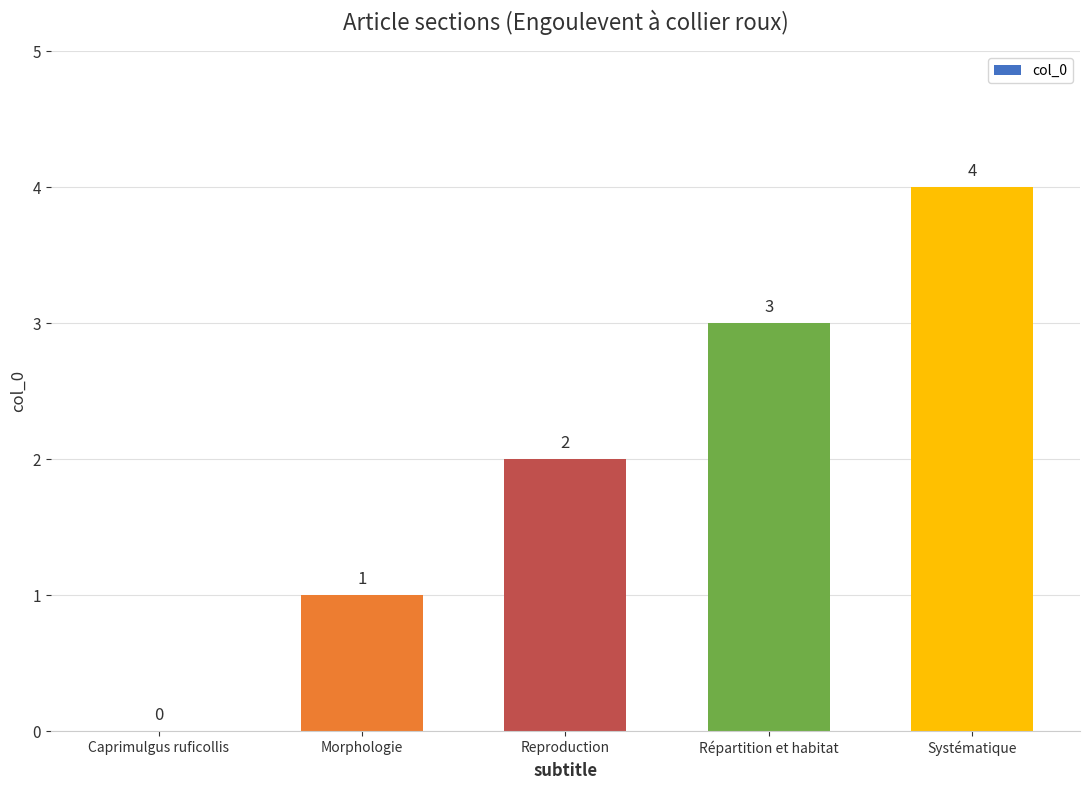

Between Reproduction and Caprimulgus ruficollis, which is larger?

Reproduction